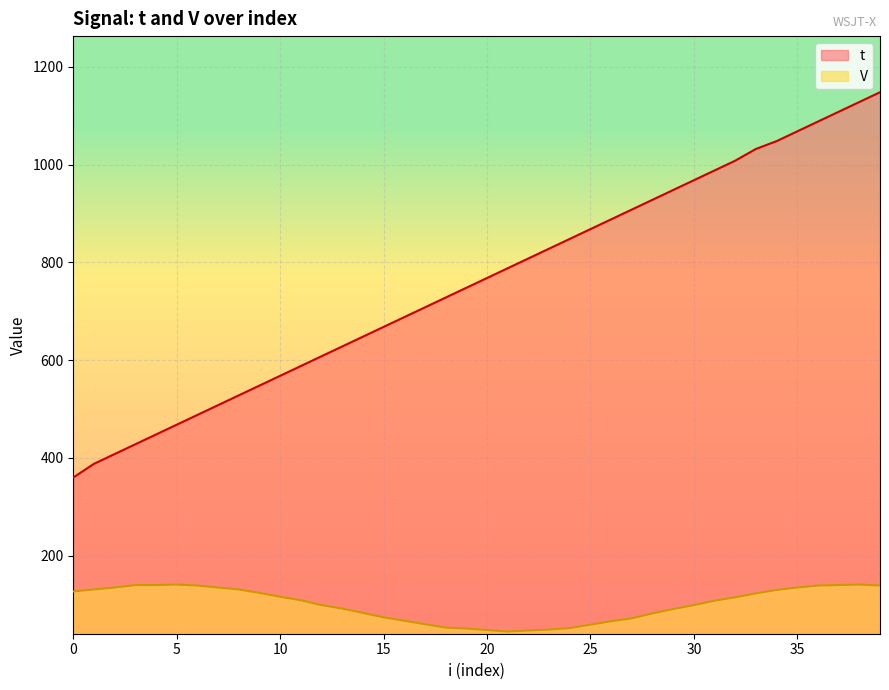

How many interior local valleys does the V series have?

1